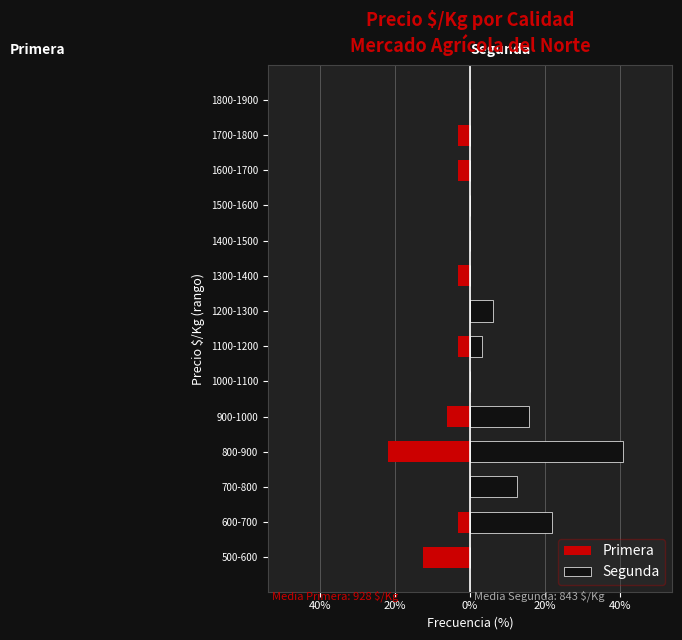

Is it true that Primera equals -3.1 at 1100-1200?

True